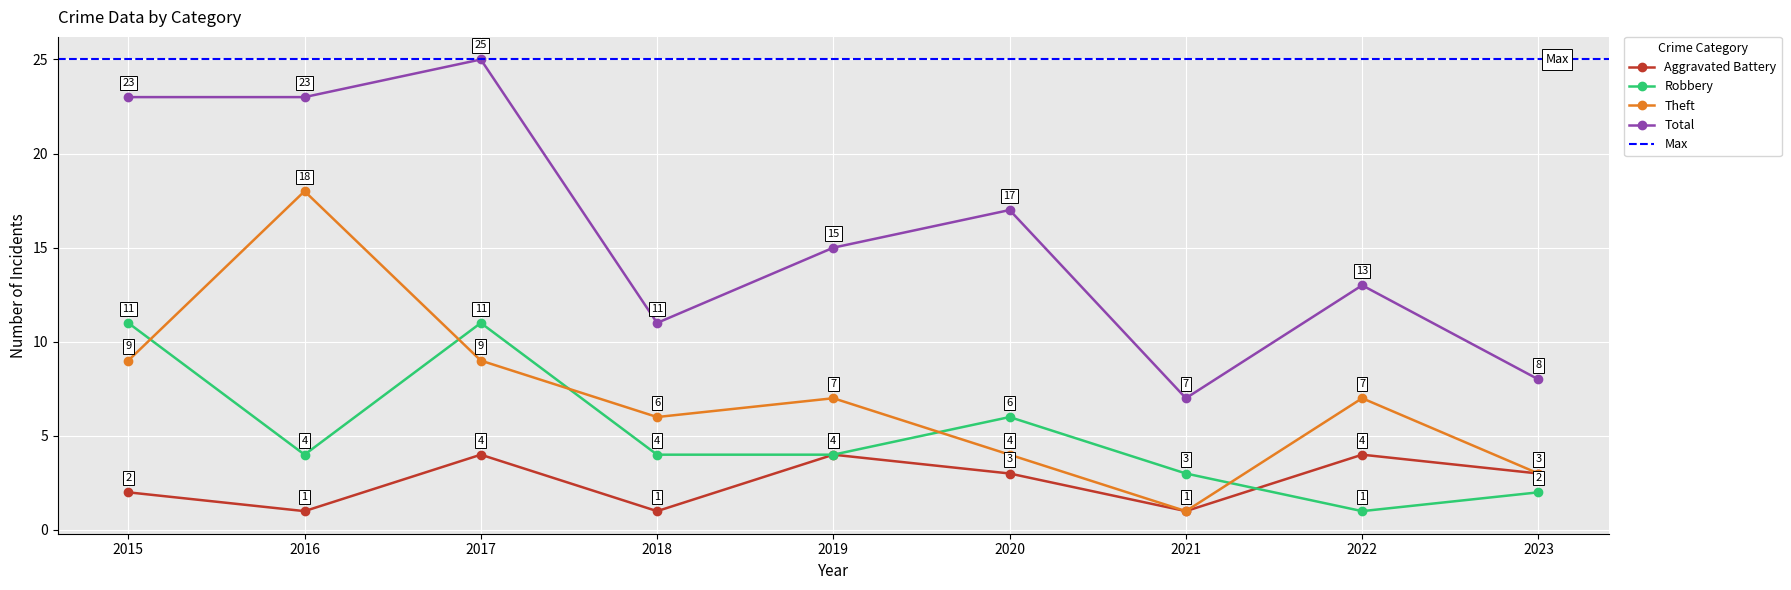

Between 2021 and 2022, which series saw the biggest shift?

Theft